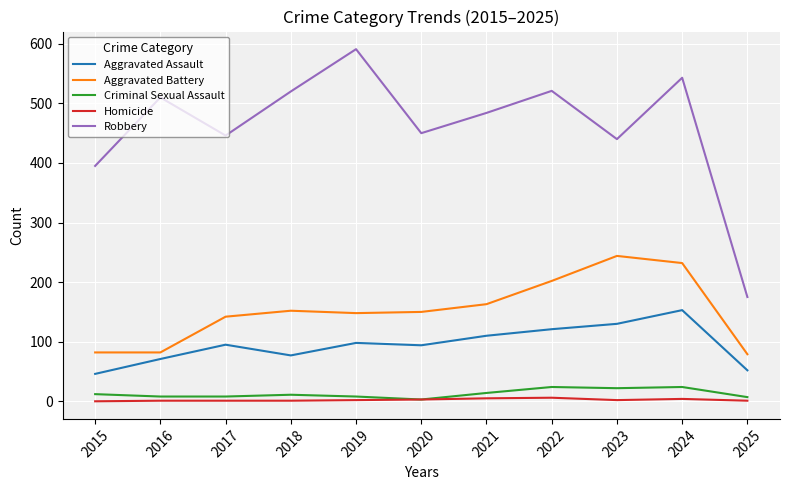

At which category is the sum across all series the highest?

2024